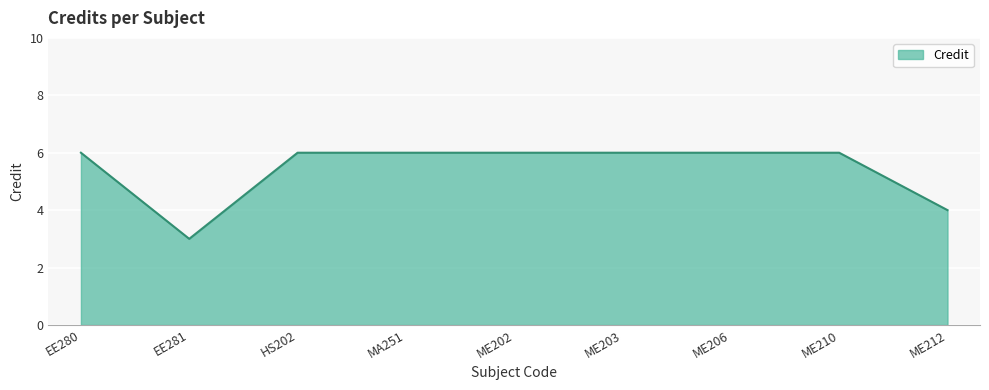

Approximately how many times larger is the value at ME206 compared to MA251?

1.0